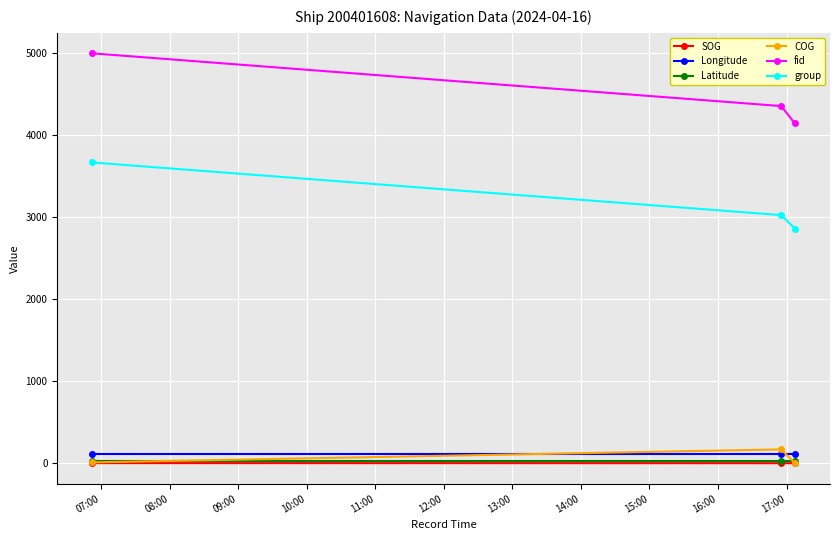

Which series has the widest spread of values?

fid